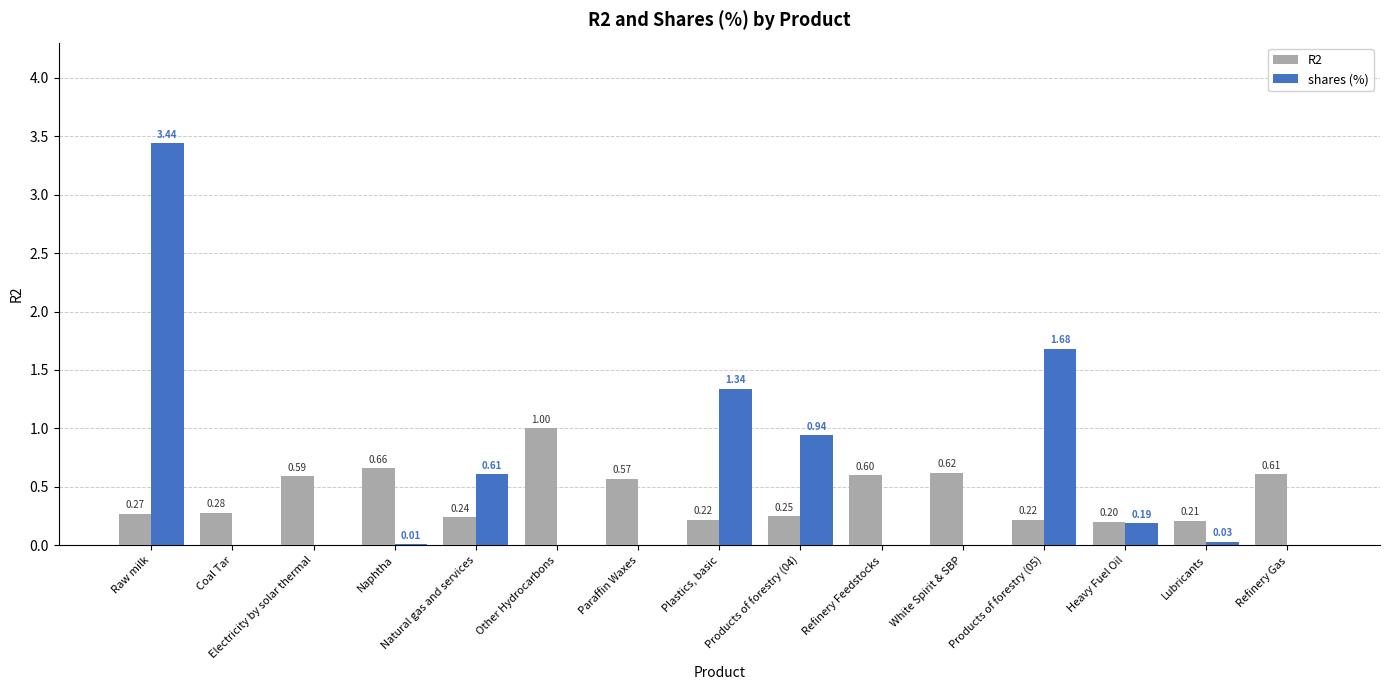

Which series changed the most between Coal Tar and Refinery Feedstocks?

R2